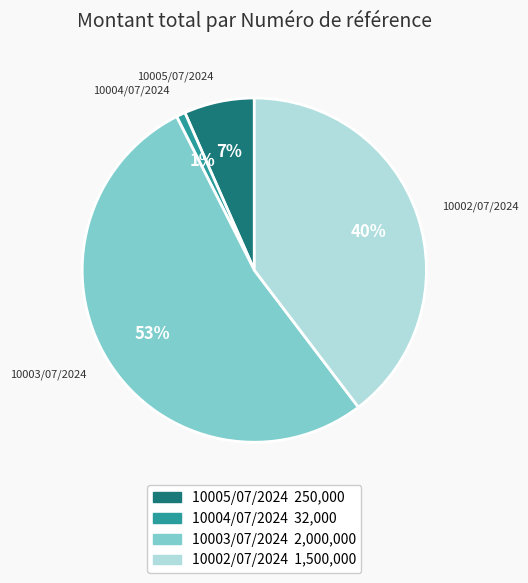

Combined, do 10002/07/2024 and 10003/07/2024 account for over 50%?

Yes